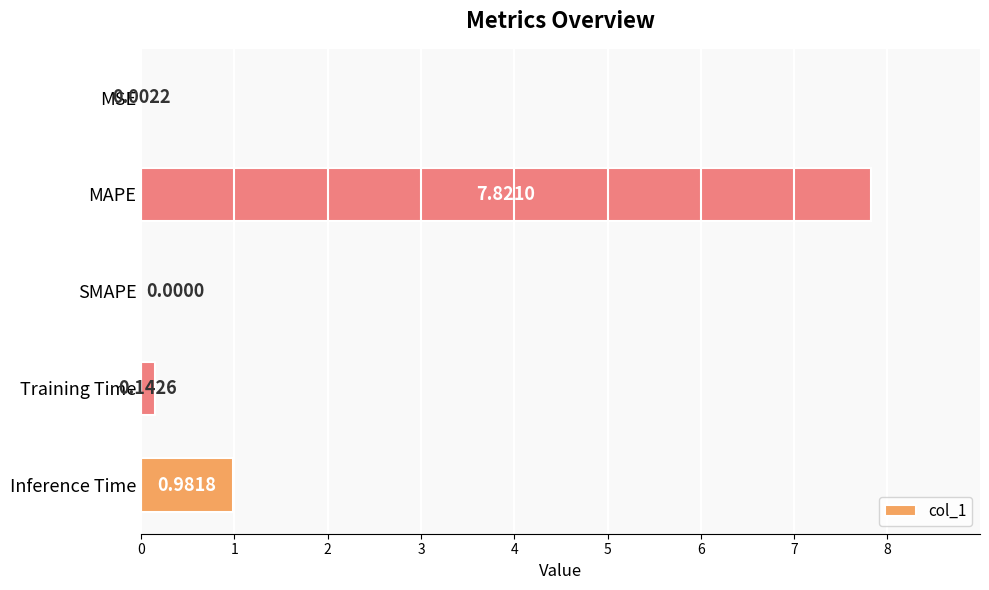

At which category does the chart reach its peak across all series?

MAPE